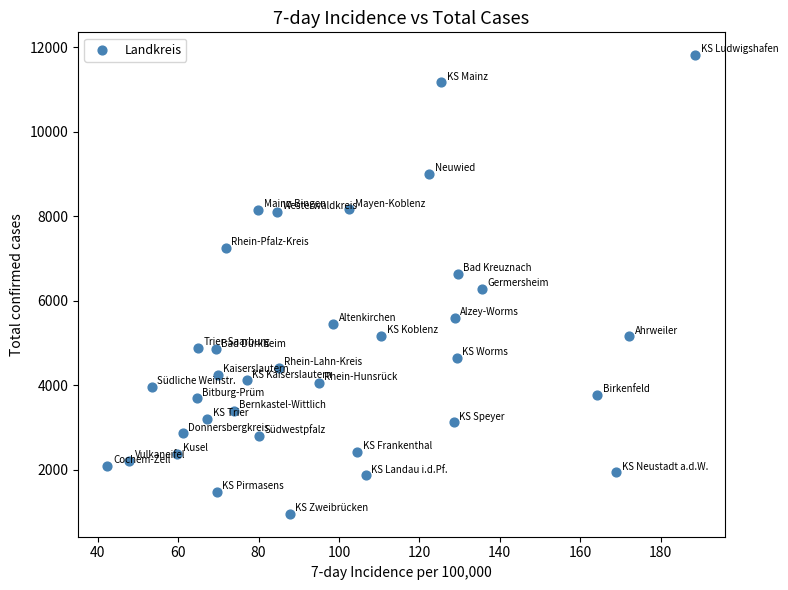

What is the range of Y values (max minus min)?

10850